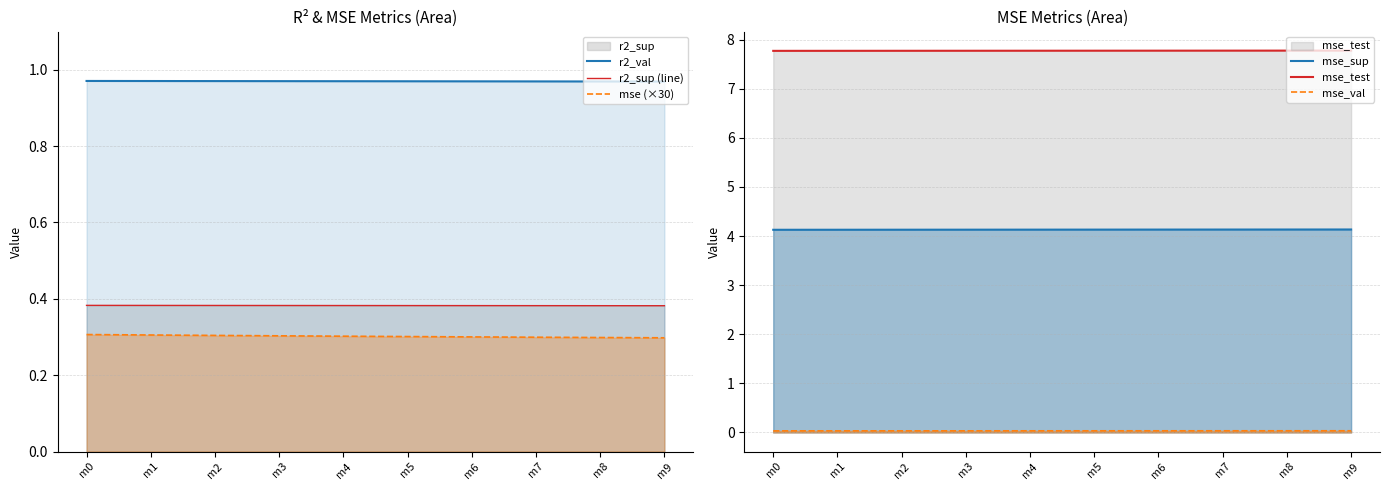

Rank the series by their maximum value, from highest to lowest.

mse_test, mse_sup, r2_val, r2_sup (line), mse (×30), mse_val